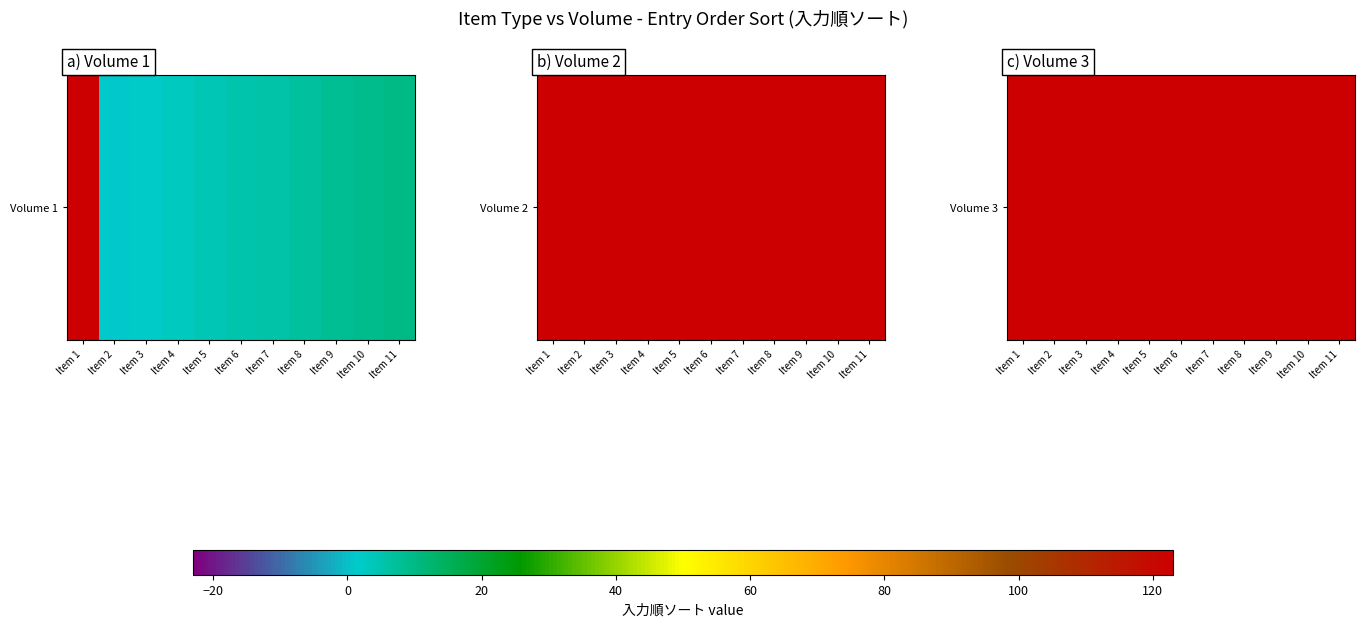

What is the maximum value shown in the chart?

1421